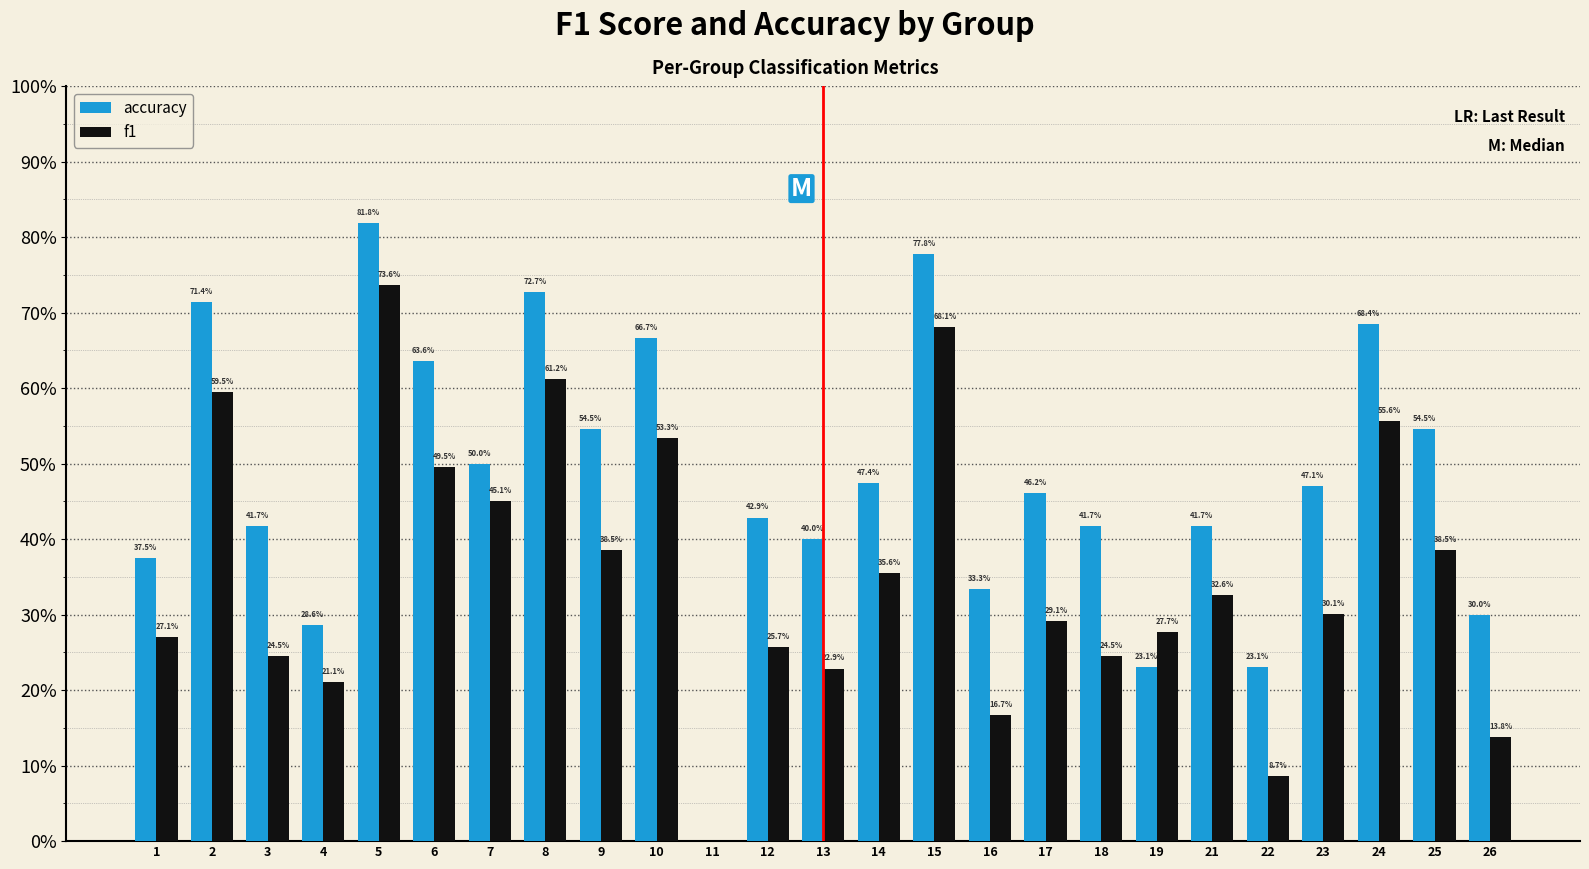

Are the bars horizontal?

No